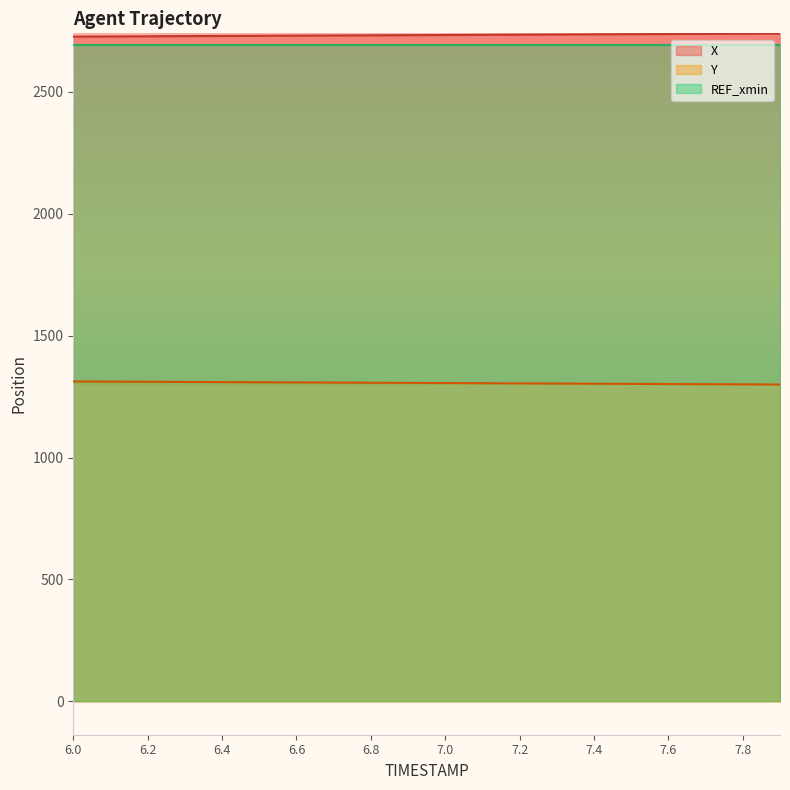

The Y series shows 1809.3 at 7.5. True or false?

False